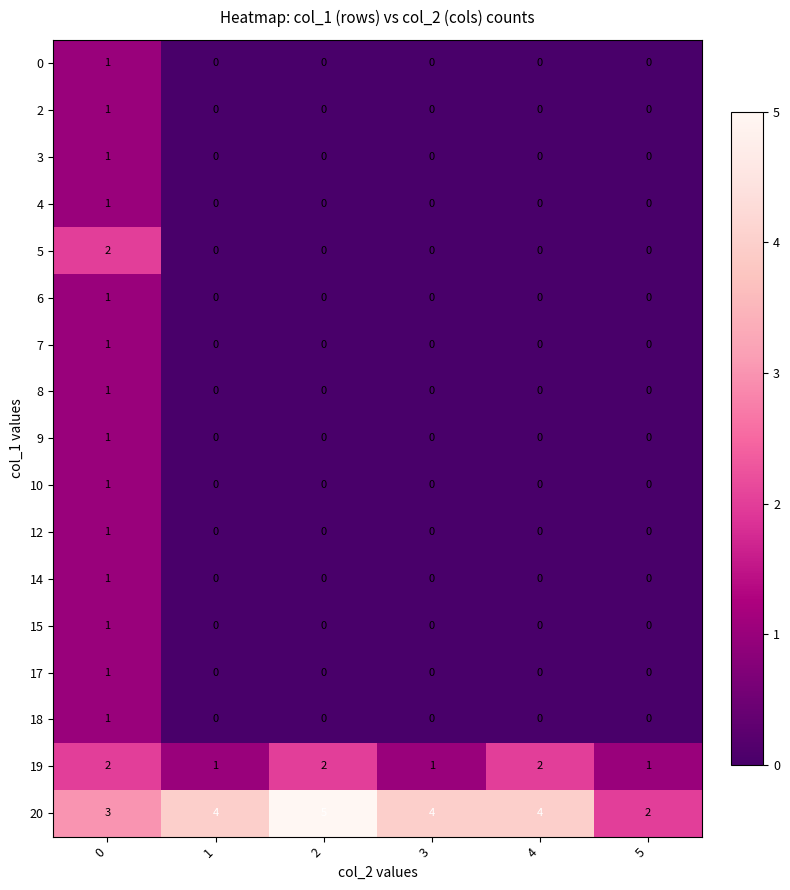

Which series has the widest spread of values?

20